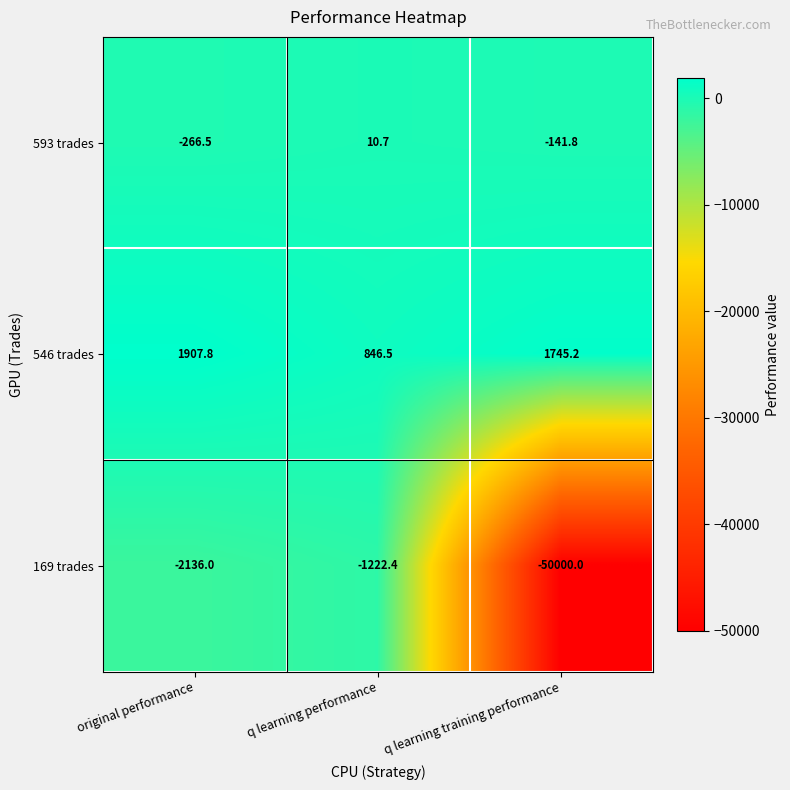

What is the sum of all 169 trades values?

-53358.4